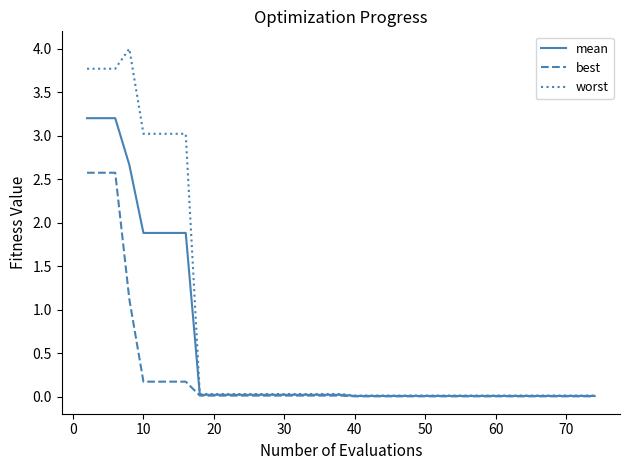

List the series in order of their peak value, lowest first.

best, mean, worst